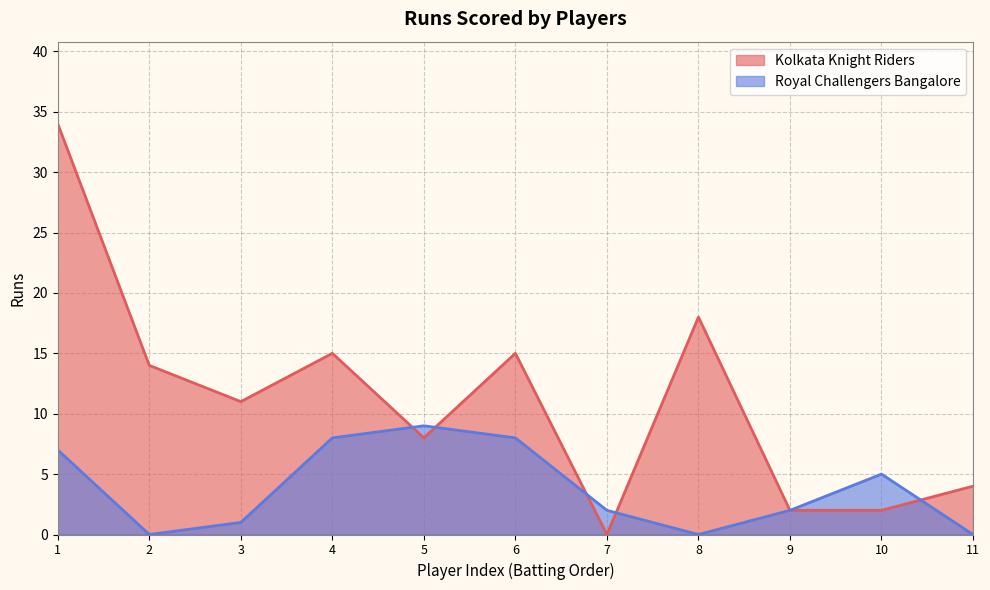

Reading left to right, what are all the values shown in this chart?

Kolkata Knight Riders: 1=34	2=14	3=11	4=15	5=8	6=15	7=0	8=18	9=2	10=2	11=4
Royal Challengers Bangalore: 1=7	2=0	3=1	4=8	5=9	6=8	7=2	8=0	9=2	10=5	11=0